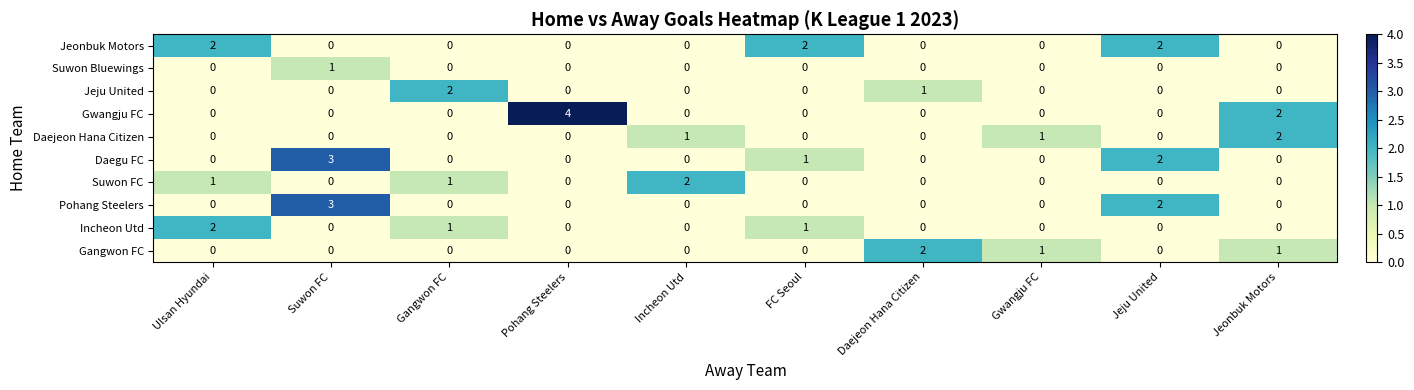

Which category has the highest value across all series?

Pohang Steelers